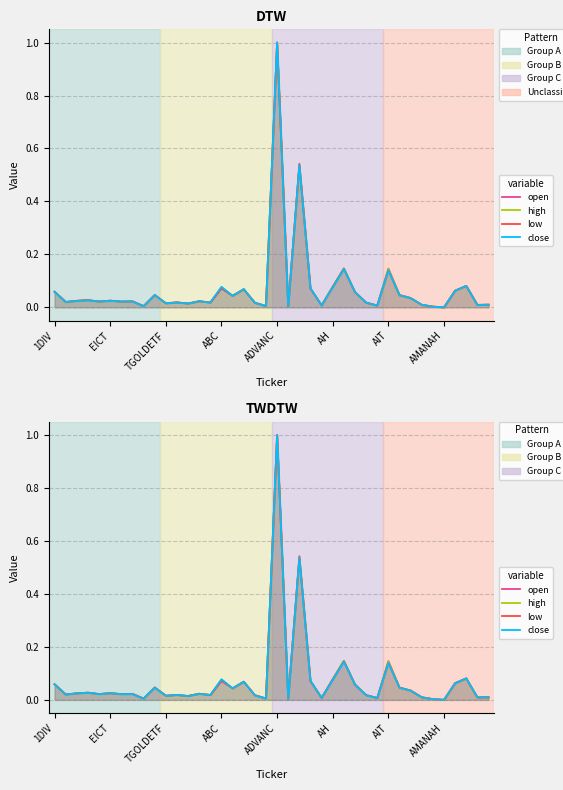

How many times do high and low cross each other?

8